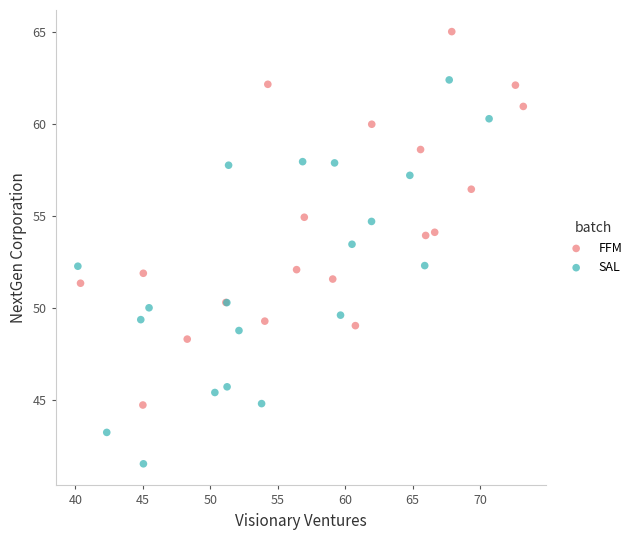

Which series reaches the maximum Y coordinate?

FFM